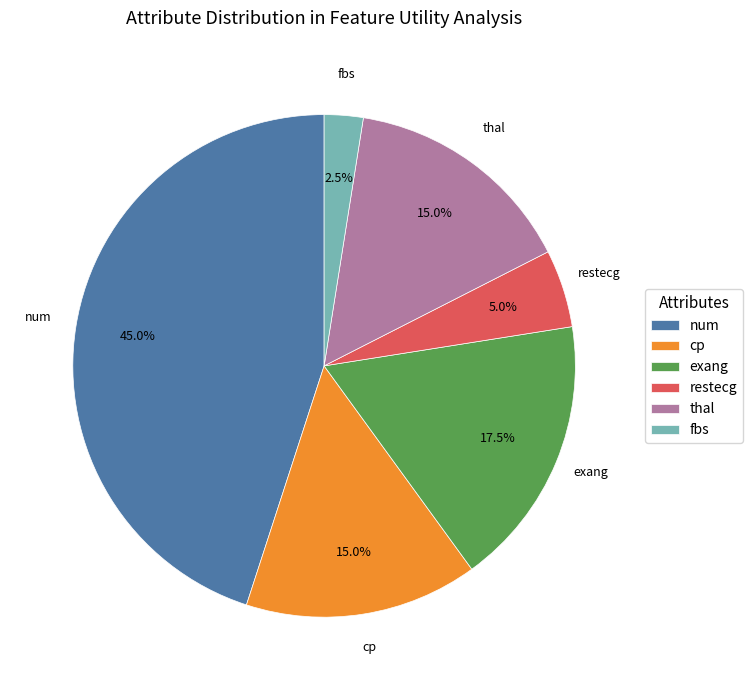

Does thal represent more than half of the total?

No